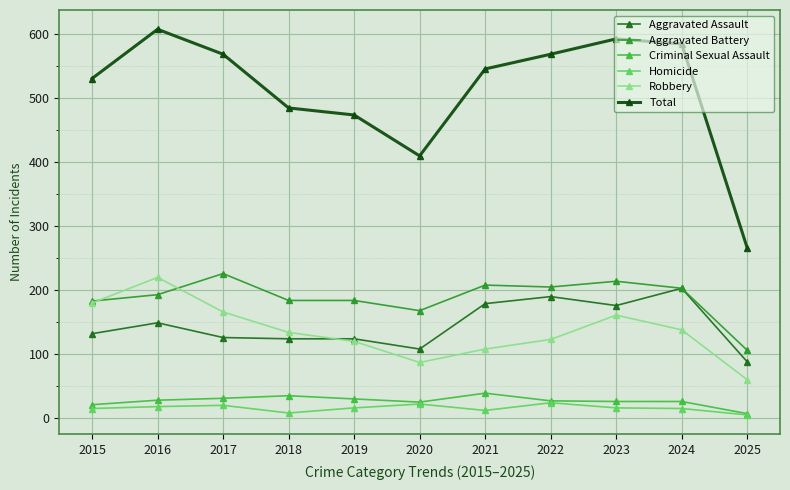

Which series has the largest range (max minus min)?

Total